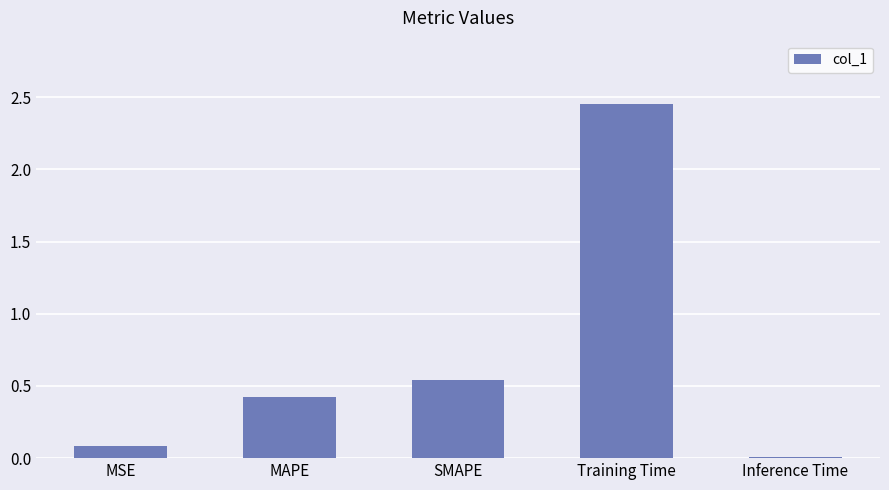

What is the value of the 1st bar from the left?

0.1